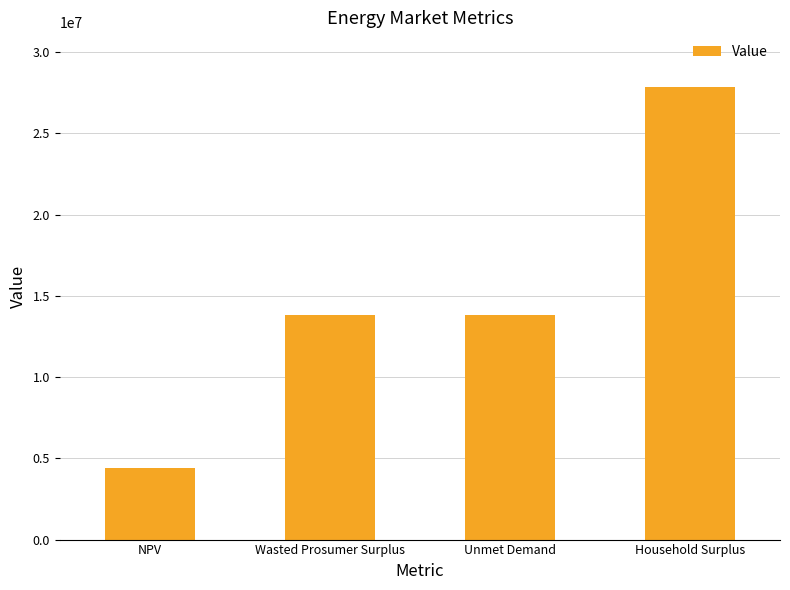

What is the difference between the maximum and minimum values?

23462288.6